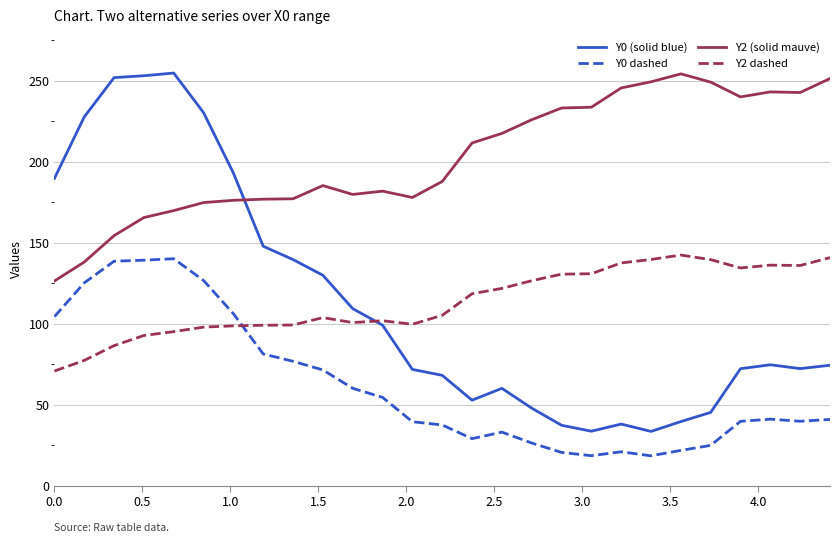

What is the maximum value for Y2 dashed?

142.4